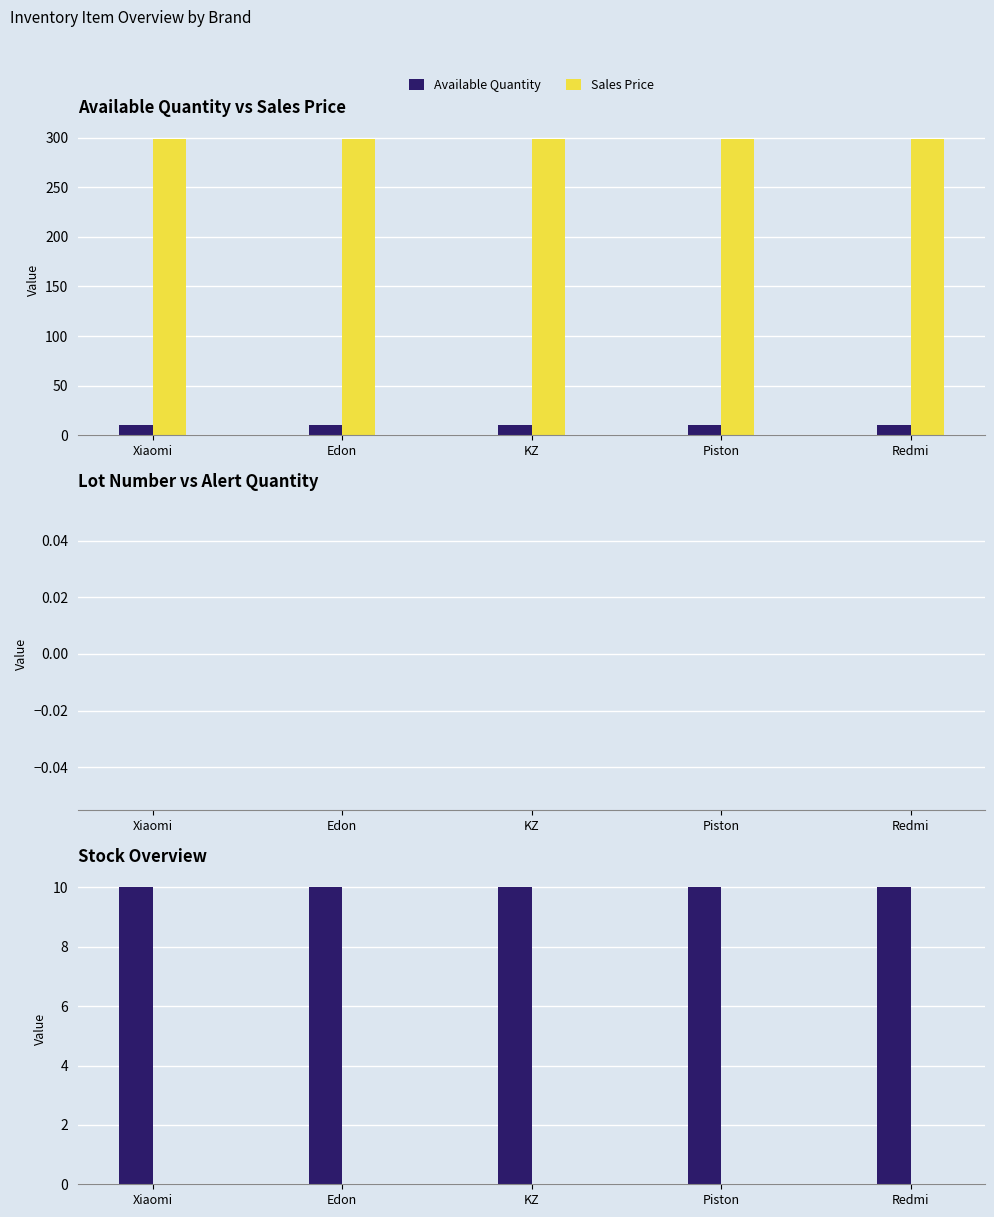

What is the sum of the Available Quantity values at Redmi and Xiaomi?

20